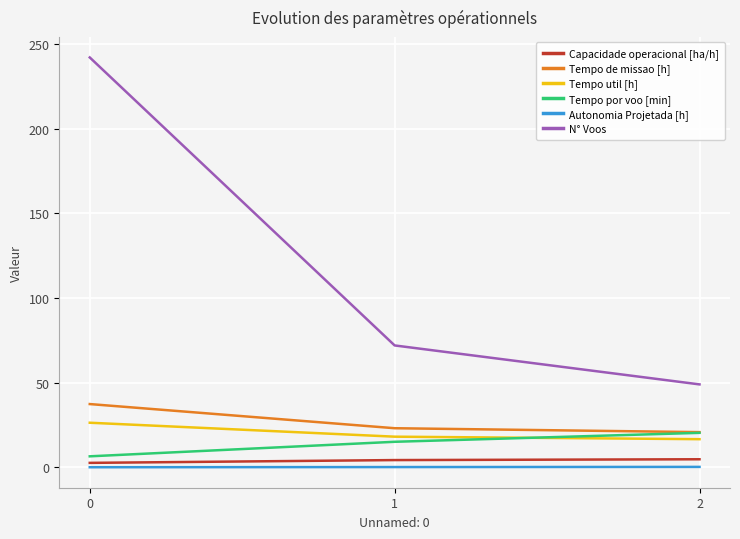

The value of N° Voos at 0 is 242.0. True or false?

True